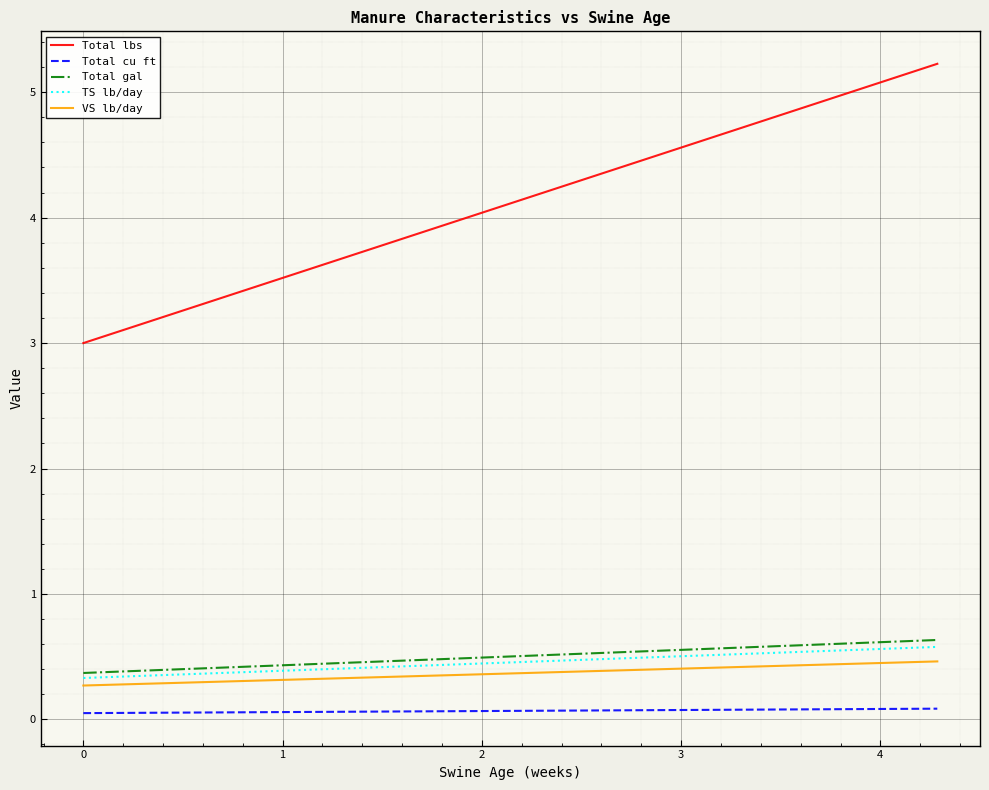

Which series has the largest total across all categories?

Total lbs